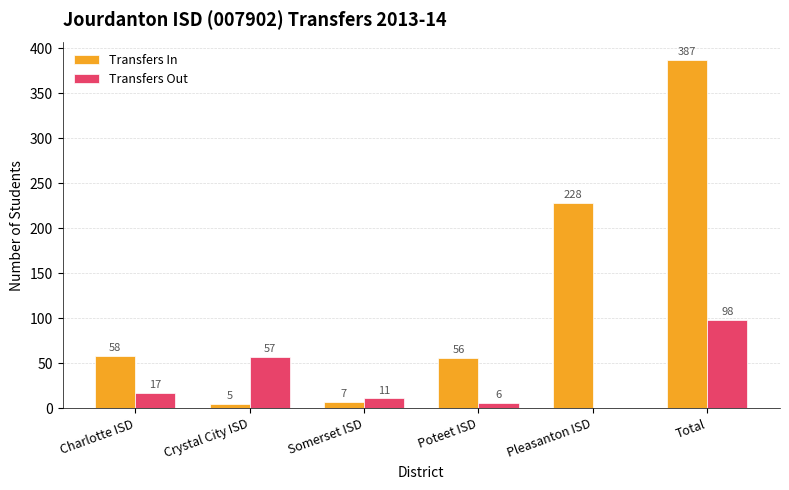

True or false: Transfers Out has a value of 11 at Somerset ISD.

True